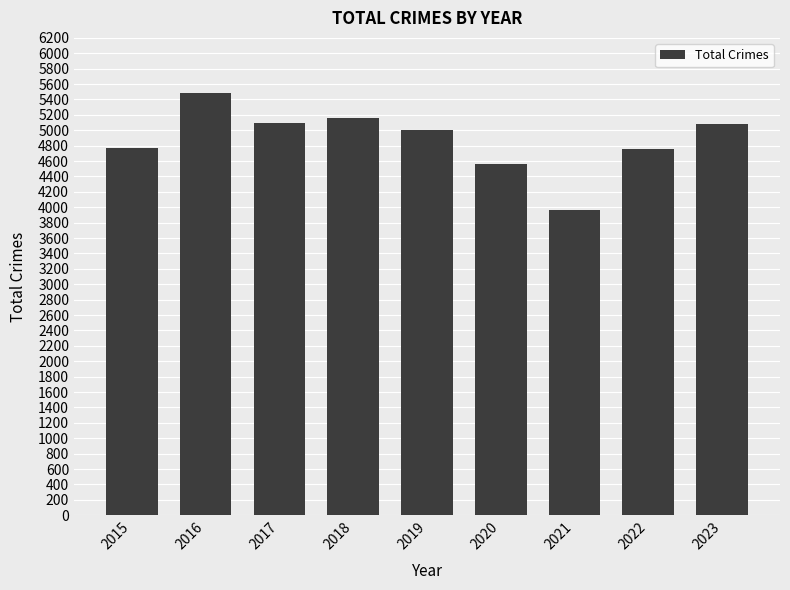

What is the sum of all values?

43884